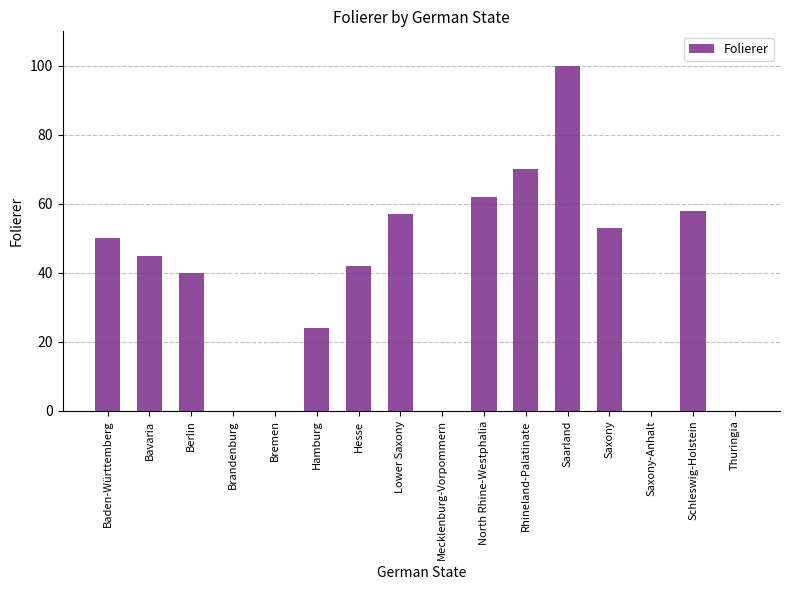

Which label corresponds to the largest value in the chart?

Saarland